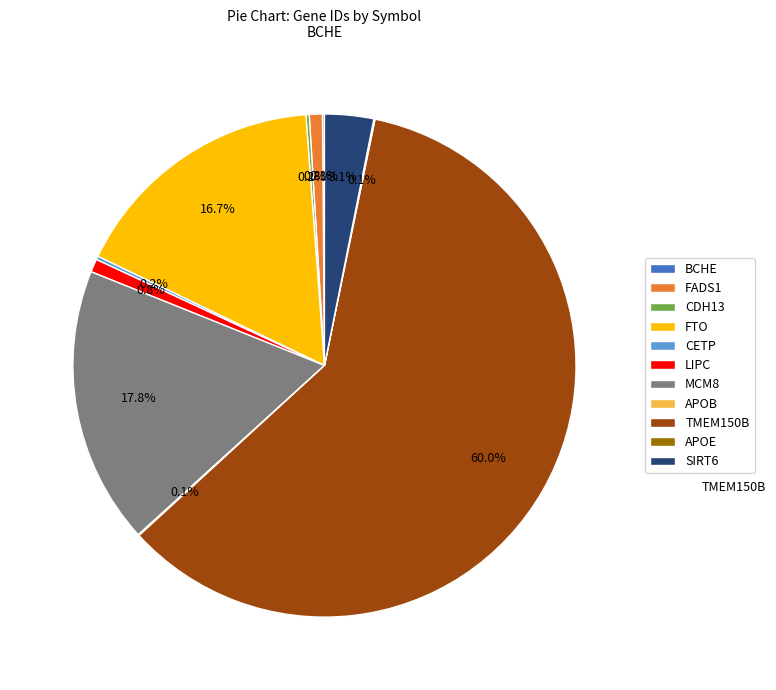

Is TMEM150B the majority of the pie?

Yes